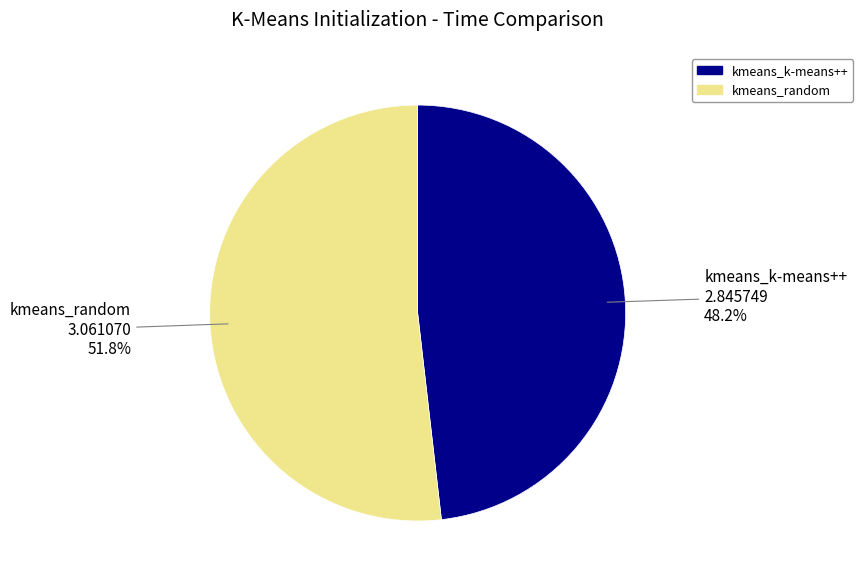

Do kmeans_random and kmeans_k-means++ together represent more than half of the pie?

Yes